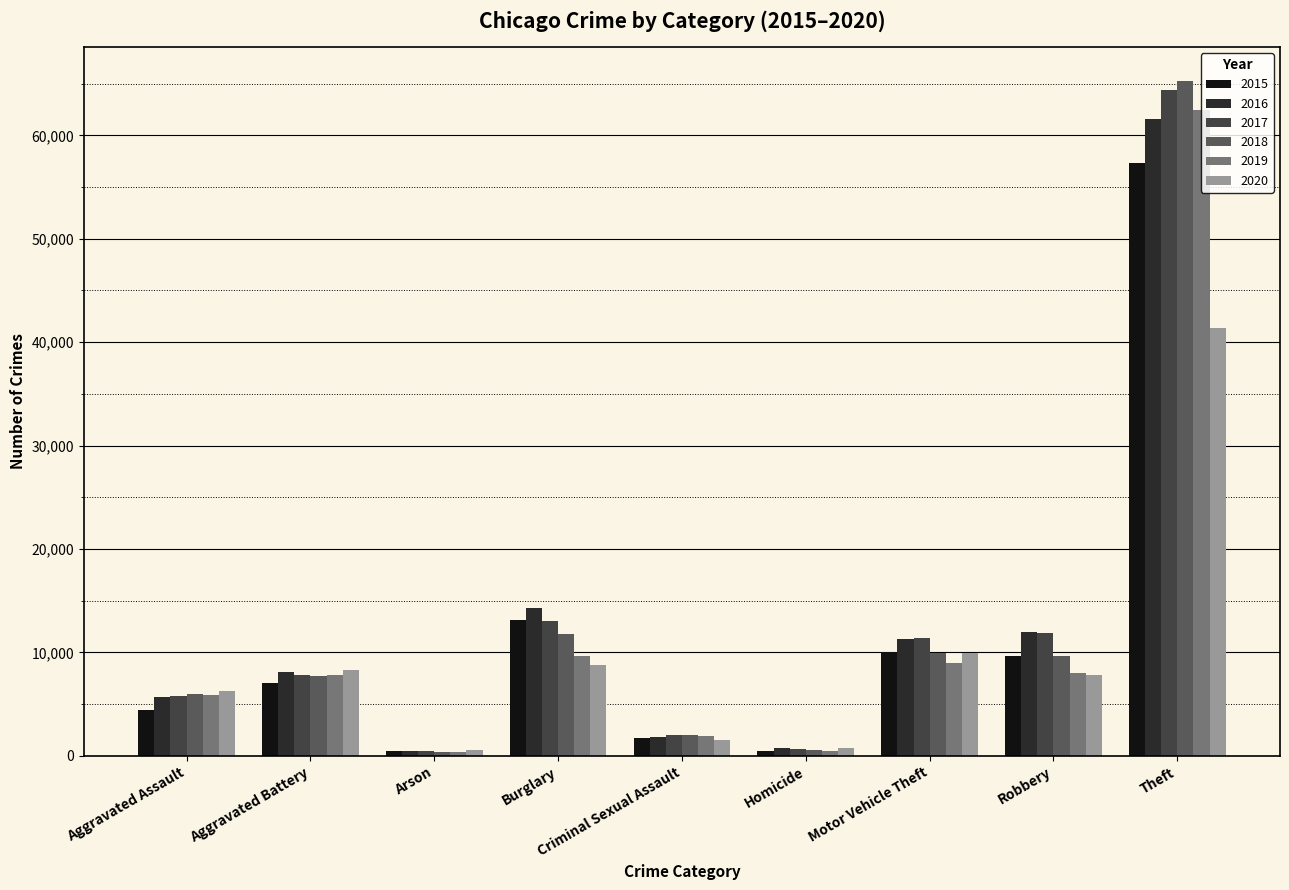

Which series has the largest range (max minus min)?

2018